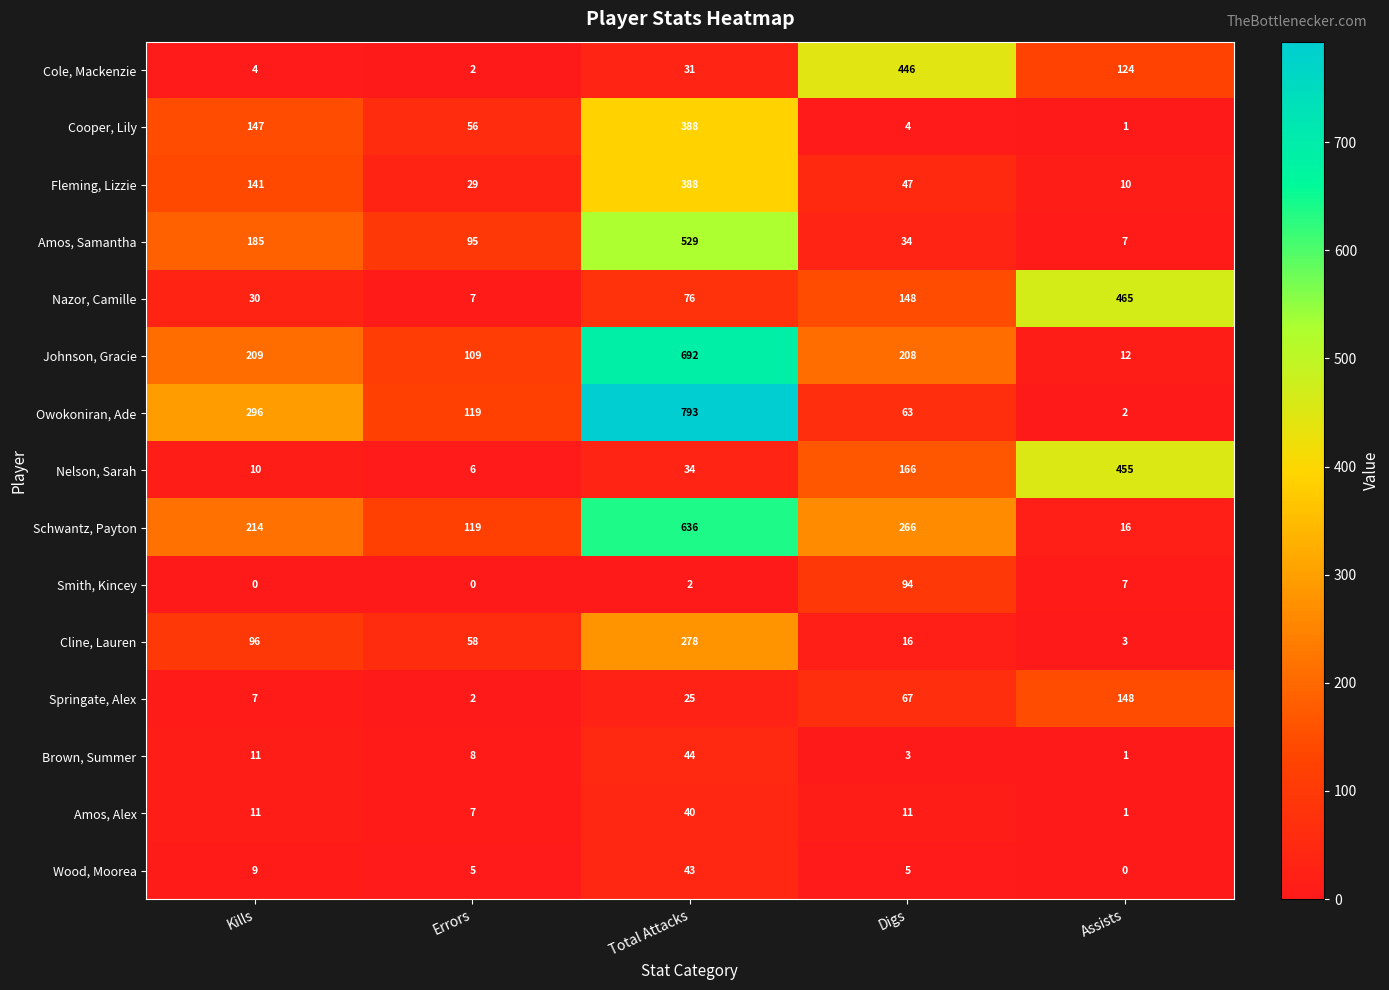

What is the total value across all series at Digs?

1578